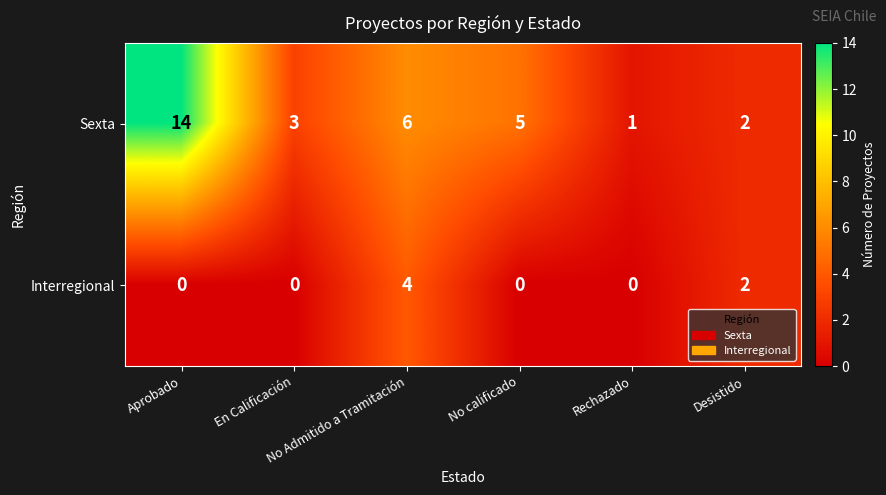

What is the highest value of the Interregional series?

4